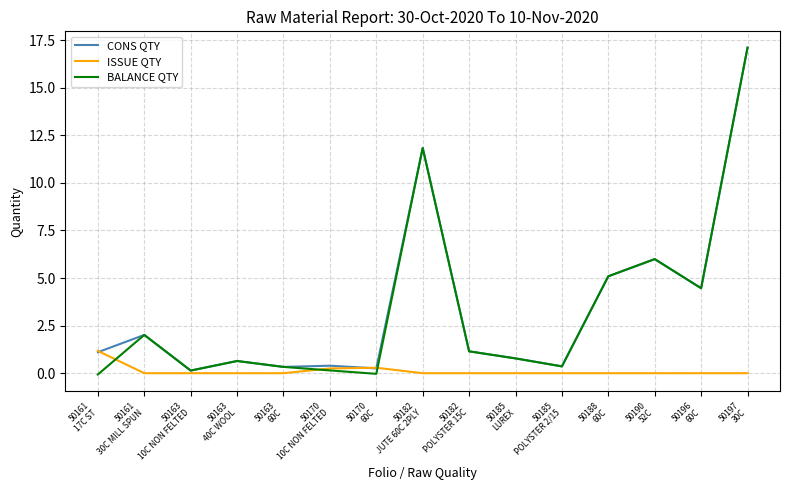

What is the maximum value shown in the chart?

17.1